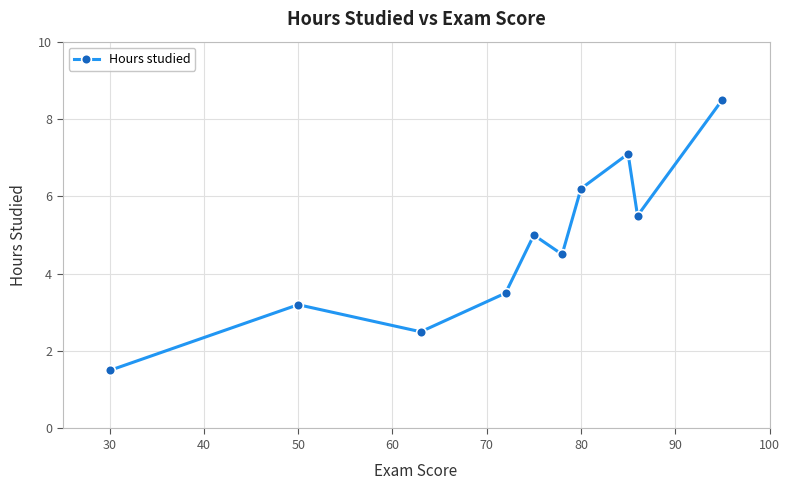

What is the difference between the second highest and minimum values?

5.6